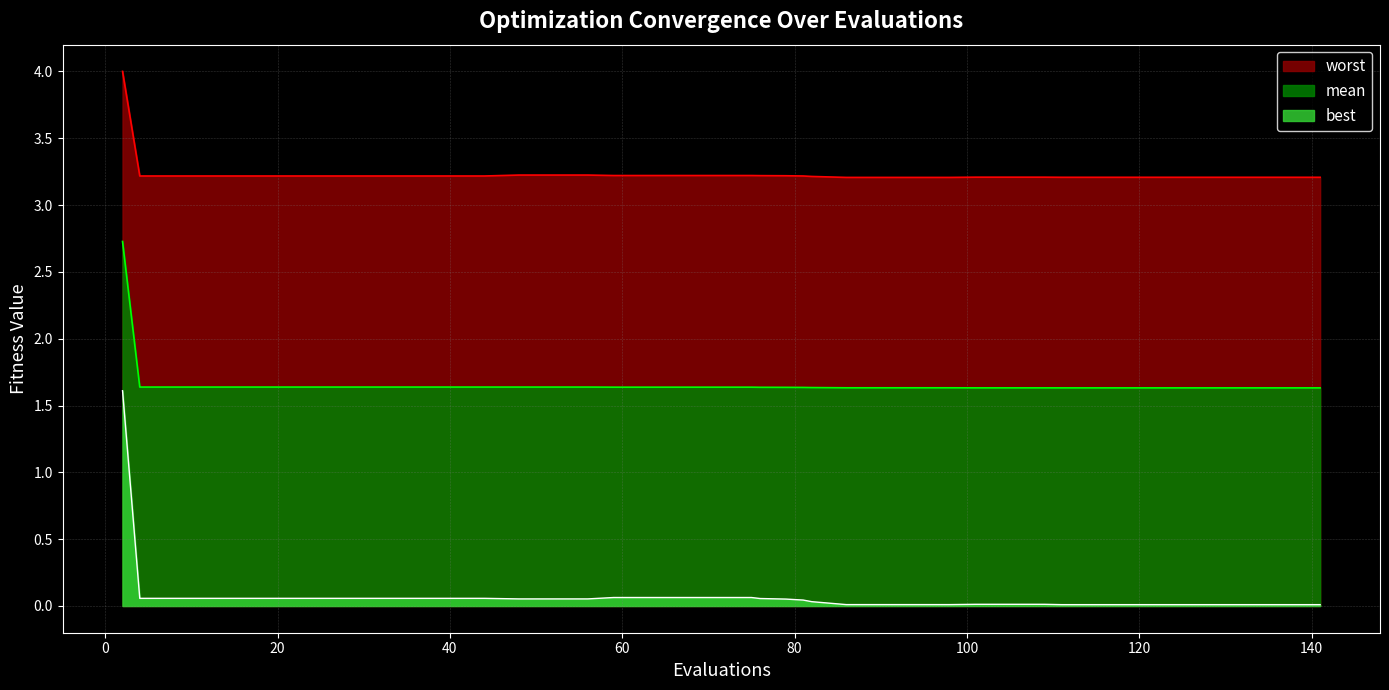

True or false: best and worst intersect in this chart.

False